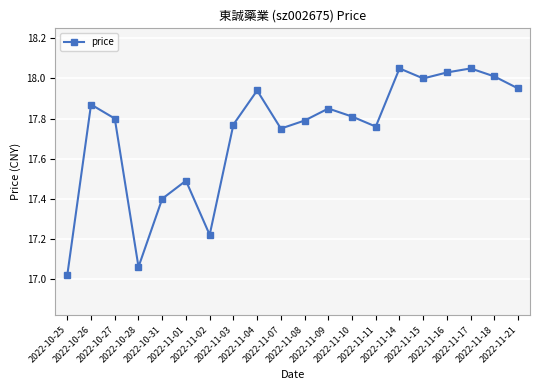

What is the ratio of the value at 2022-10-25 to the value at 2022-10-28?

1.0